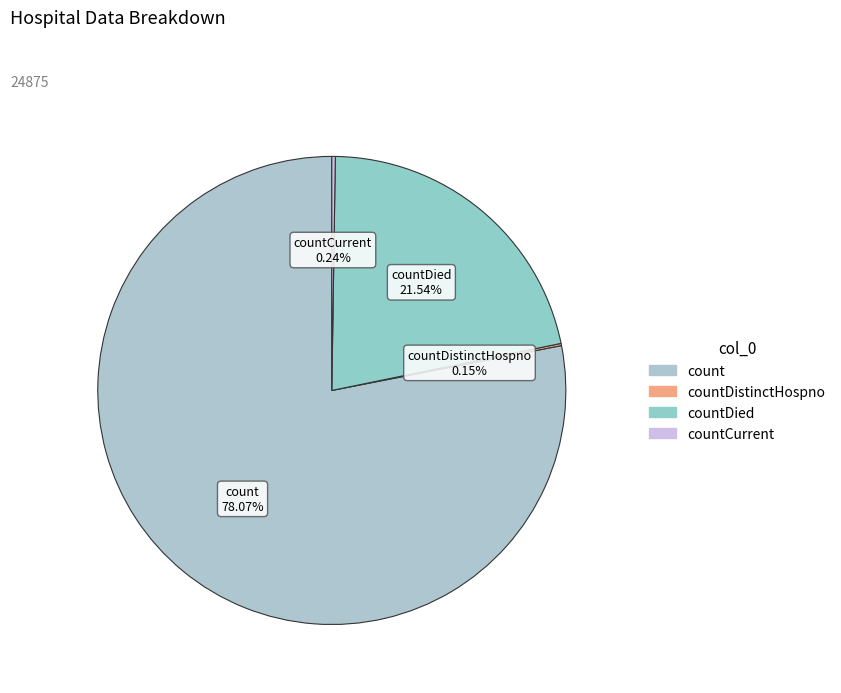

Which category has the biggest portion of the pie?

count